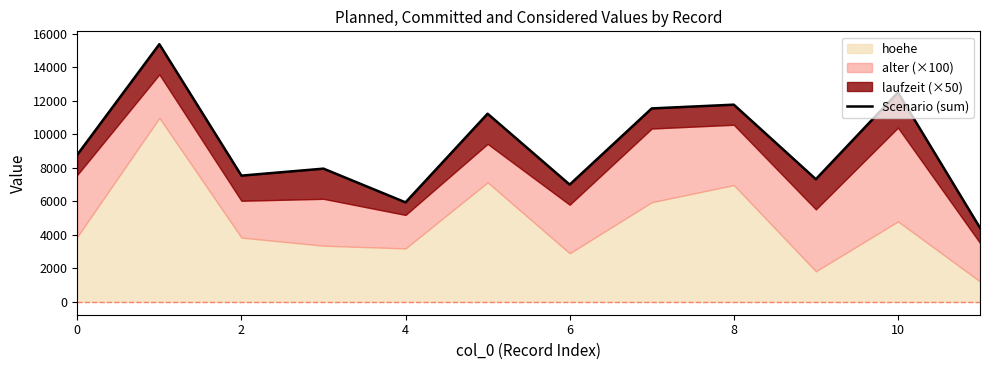

The value at 6 is 2553. True or false?

False